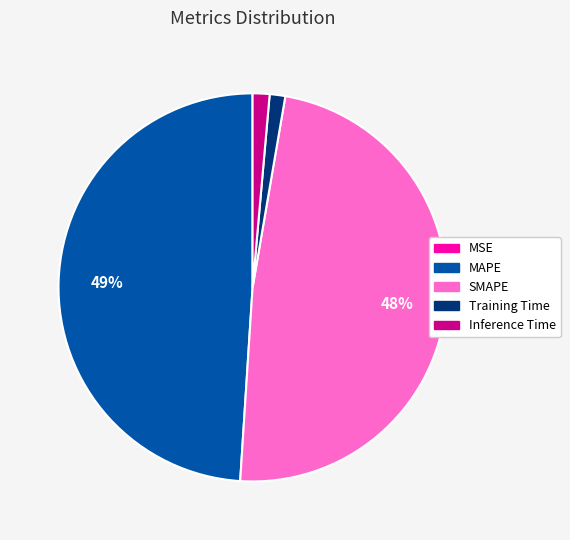

To the nearest percent, what is the difference between the Inference Time and MAPE slice percentages?

48%